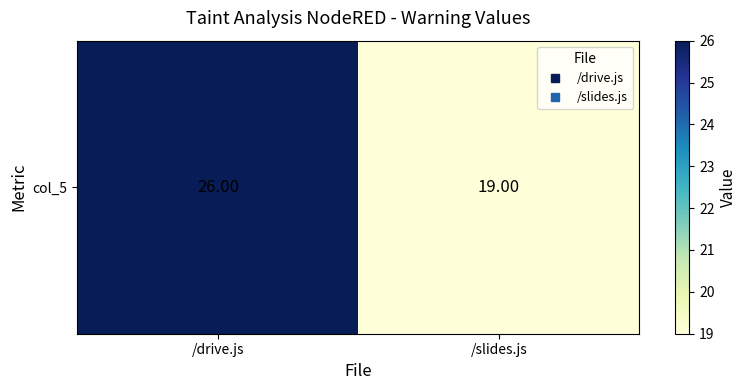

Reading left to right, transcribe all the data shown in this chart.

26	19